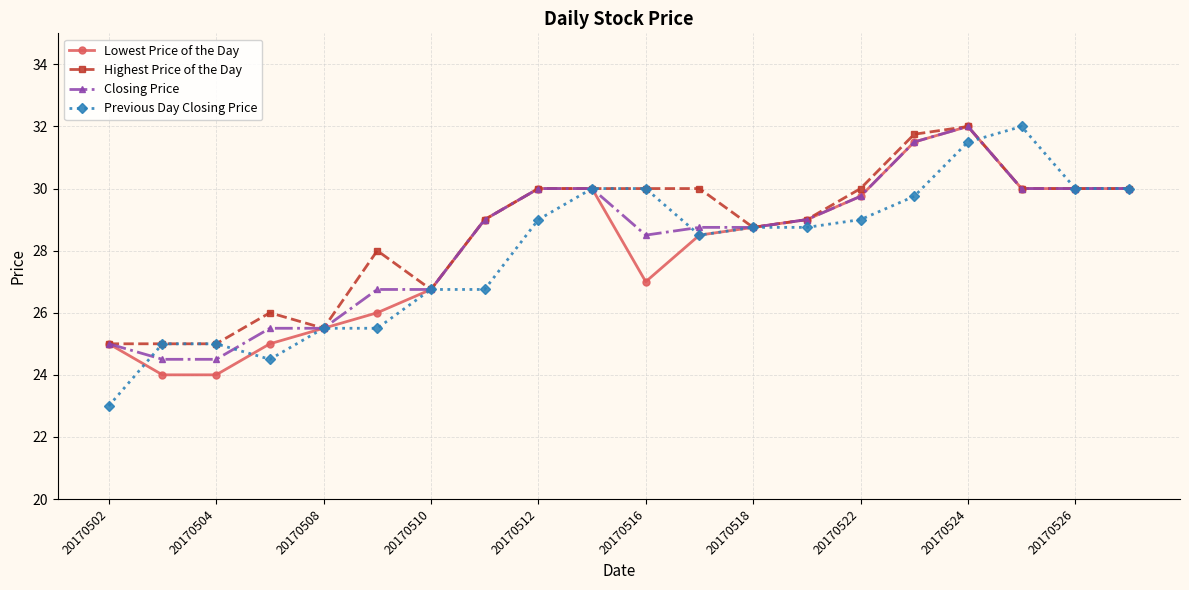

What is the lowest value of the Closing Price series?

24.5